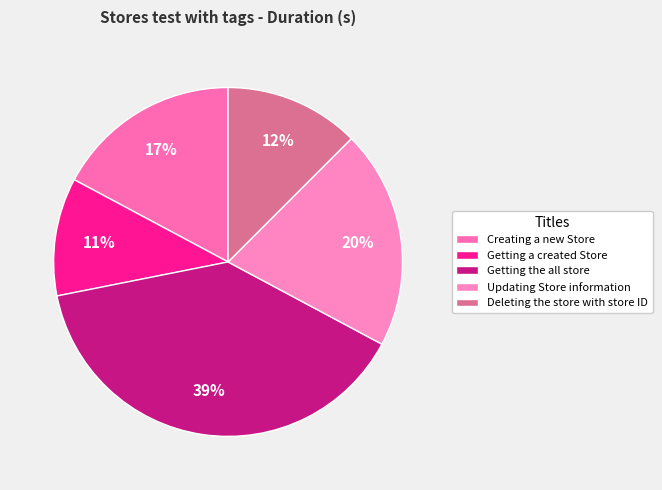

Does any single category account for the majority?

No